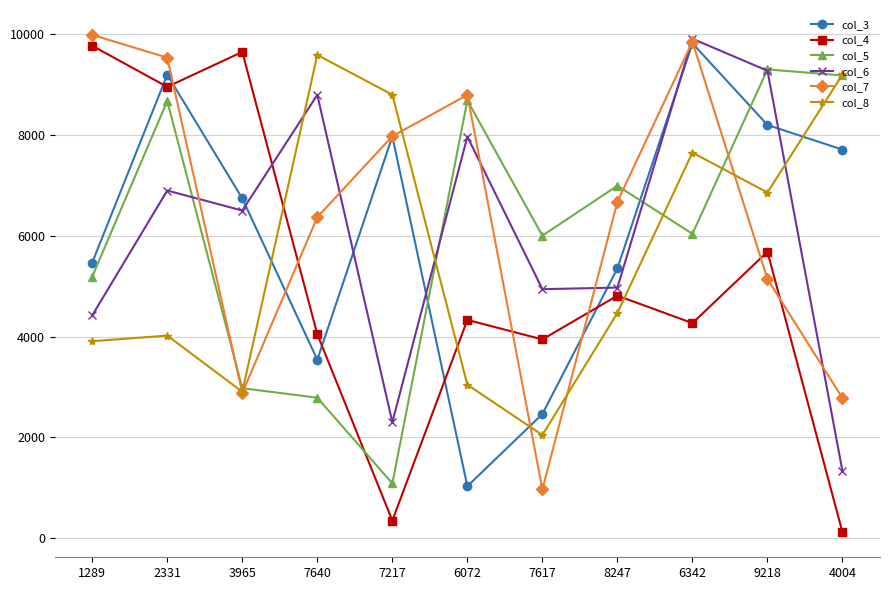

At which category does the chart reach its minimum across all series?

4004